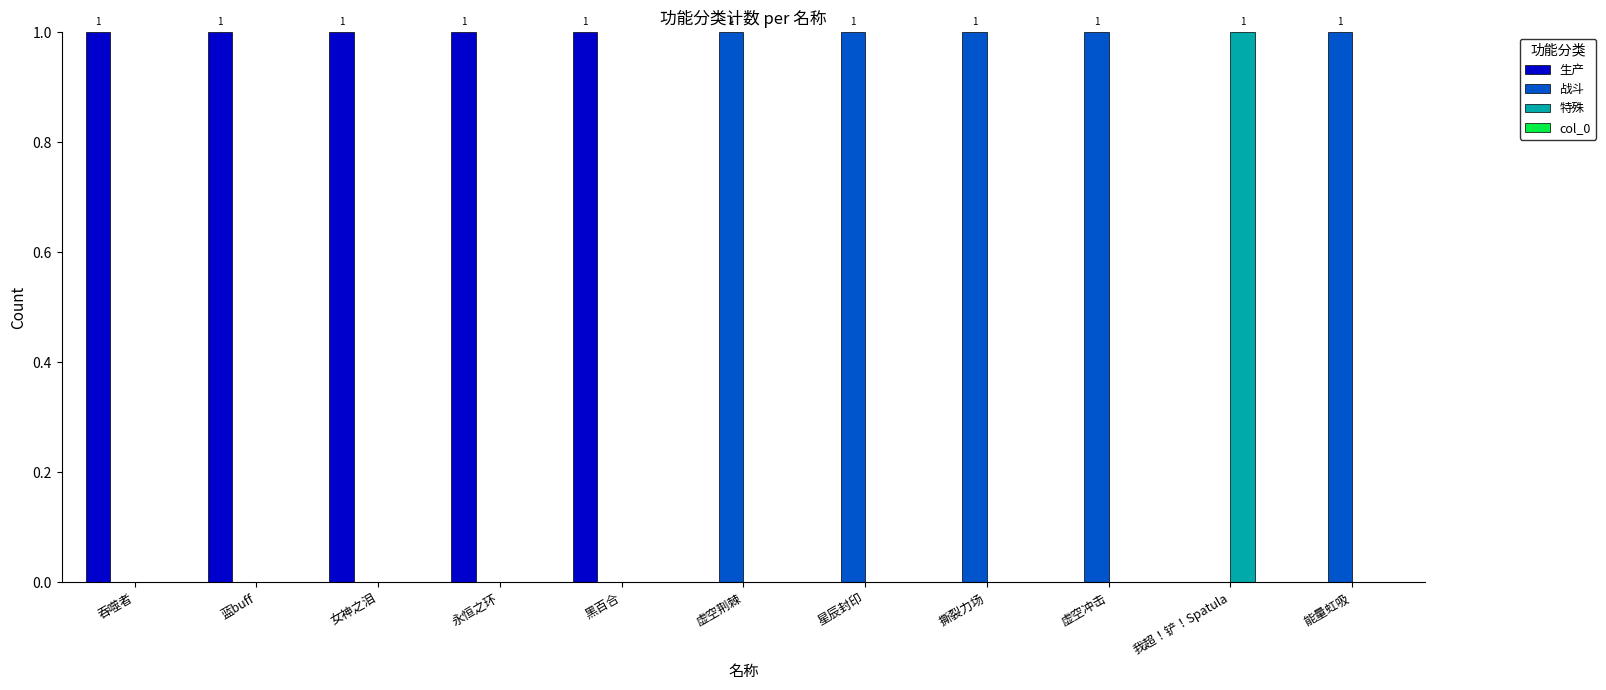

The value of 特殊 at 星辰封印 is 0. True or false?

True